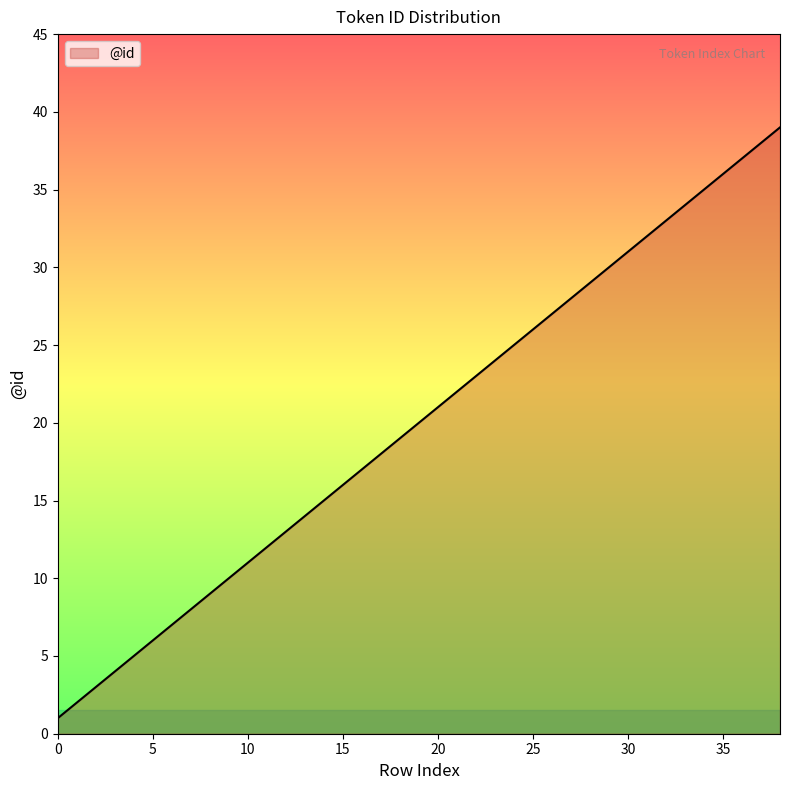

True or false: the data has more than 2 interior local peaks.

False